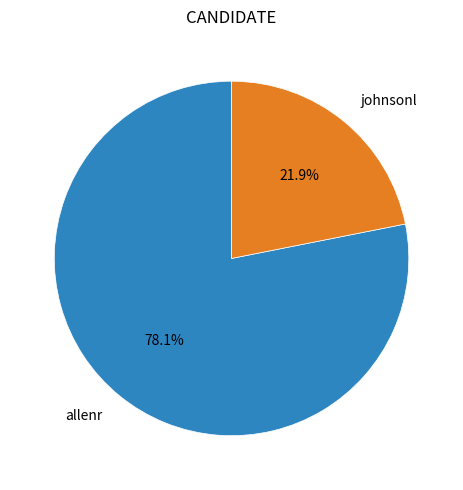

Rank the categories by value from lowest to highest.

johnsonl, allenr